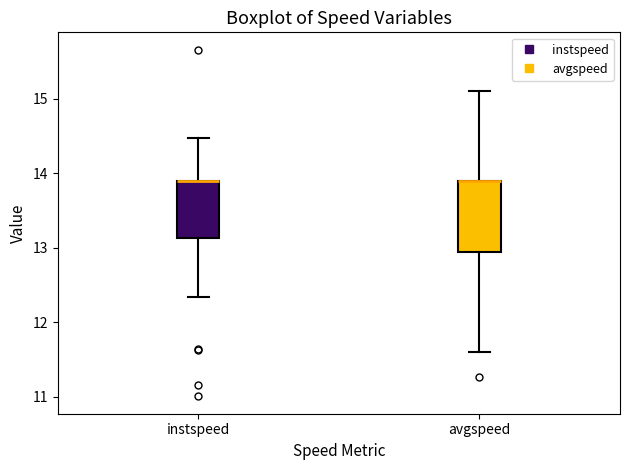

Reading left to right, transcribe this box plot: for each box, give where its median line is, the range the box spans, and where its two whiskers end, as read against the y-axis. The values are not printed on the chart, so give them approximately, as read against the axis.

instspeed: median 13.9 (drawn on the box's upper edge), box 13.1 to 13.9, whiskers 12.3 to 14.5
avgspeed: median 13.9 (drawn on the box's upper edge), box 12.9 to 13.9, whiskers 11.6 to 15.1